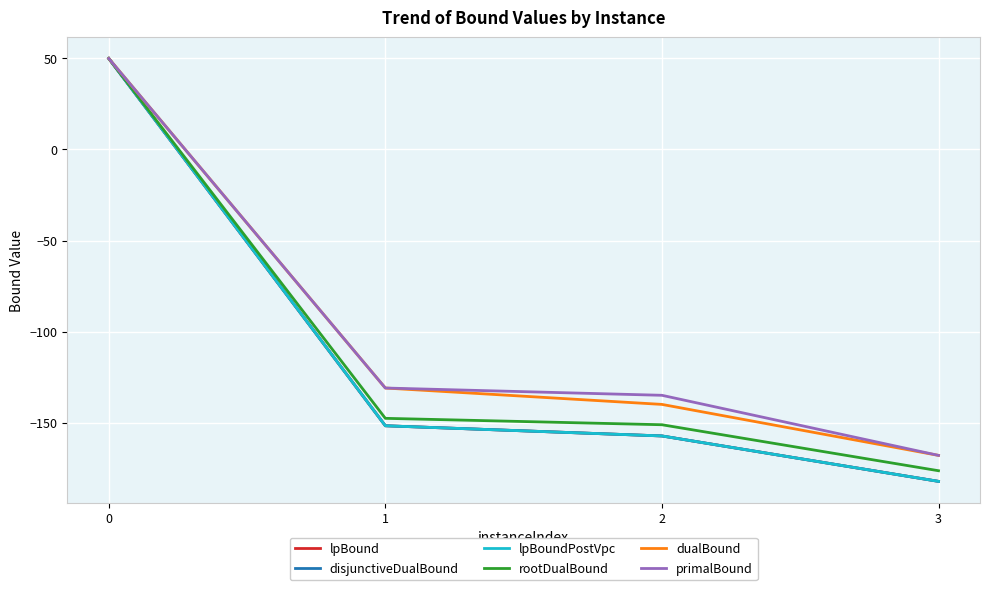

Does the chart have visible grid lines?

Yes